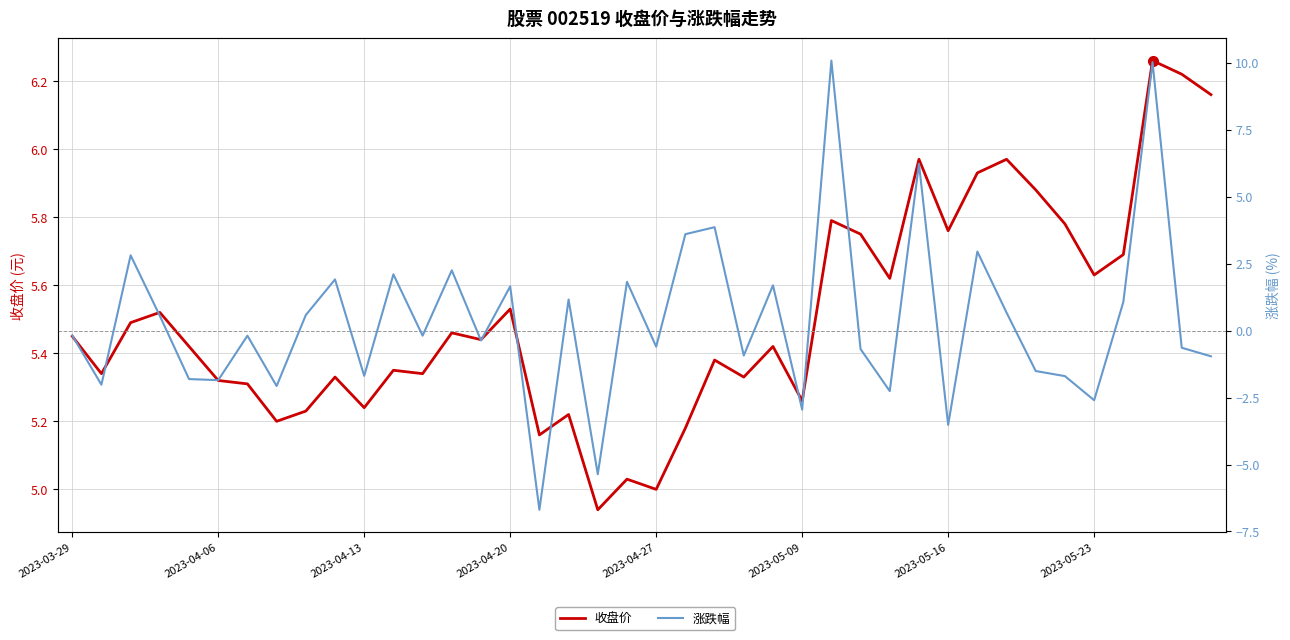

Is it true that 涨跌幅 equals -0.9 at 23?

True